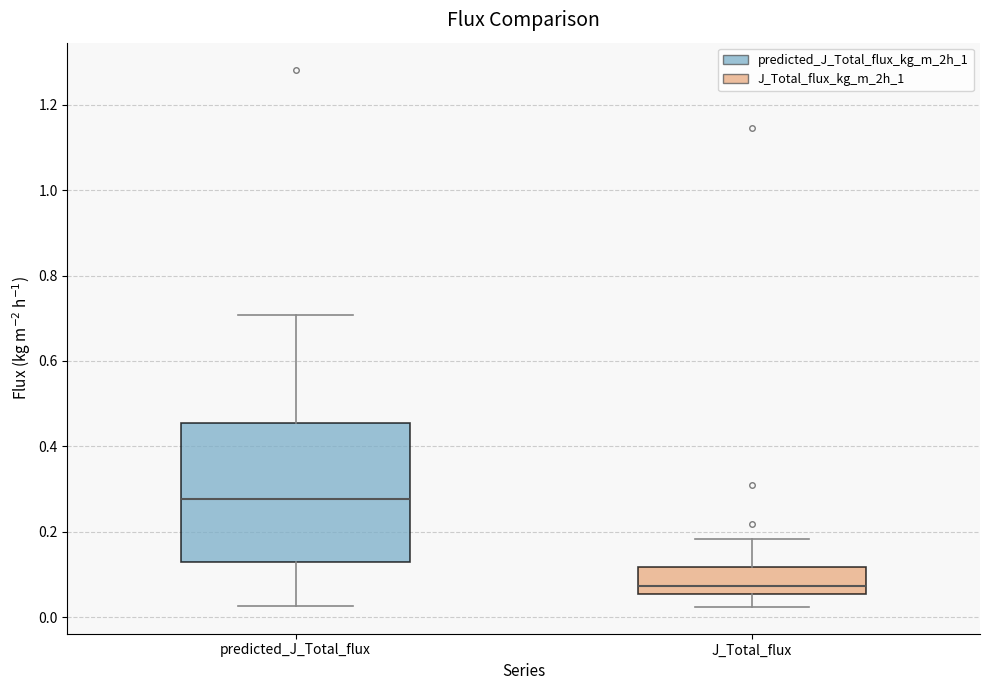

Reading left to right, transcribe this box plot: for each box, give where its median line is, the range the box spans, and where its two whiskers end, as read against the y-axis. The values are not printed on the chart, so give them approximately, as read against the axis.

predicted_J_Total_flux: median 0.28, box 0.12 to 0.46, whiskers 0.02 to 0.70
J_Total_flux: median 0.08, box 0.06 to 0.12, whiskers 0.02 to 0.18